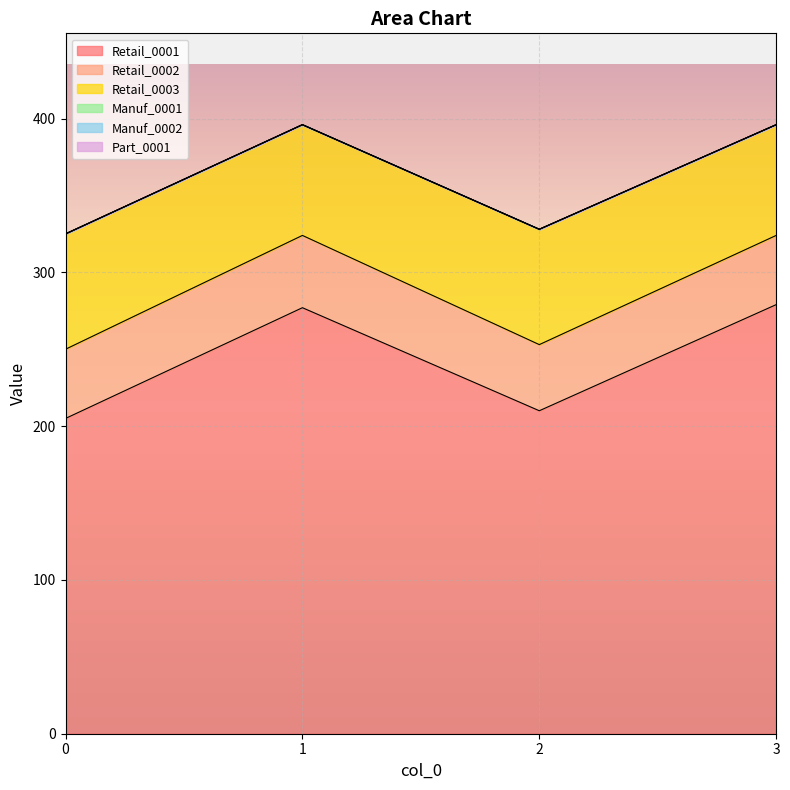

Count the number of data series in this chart.

6